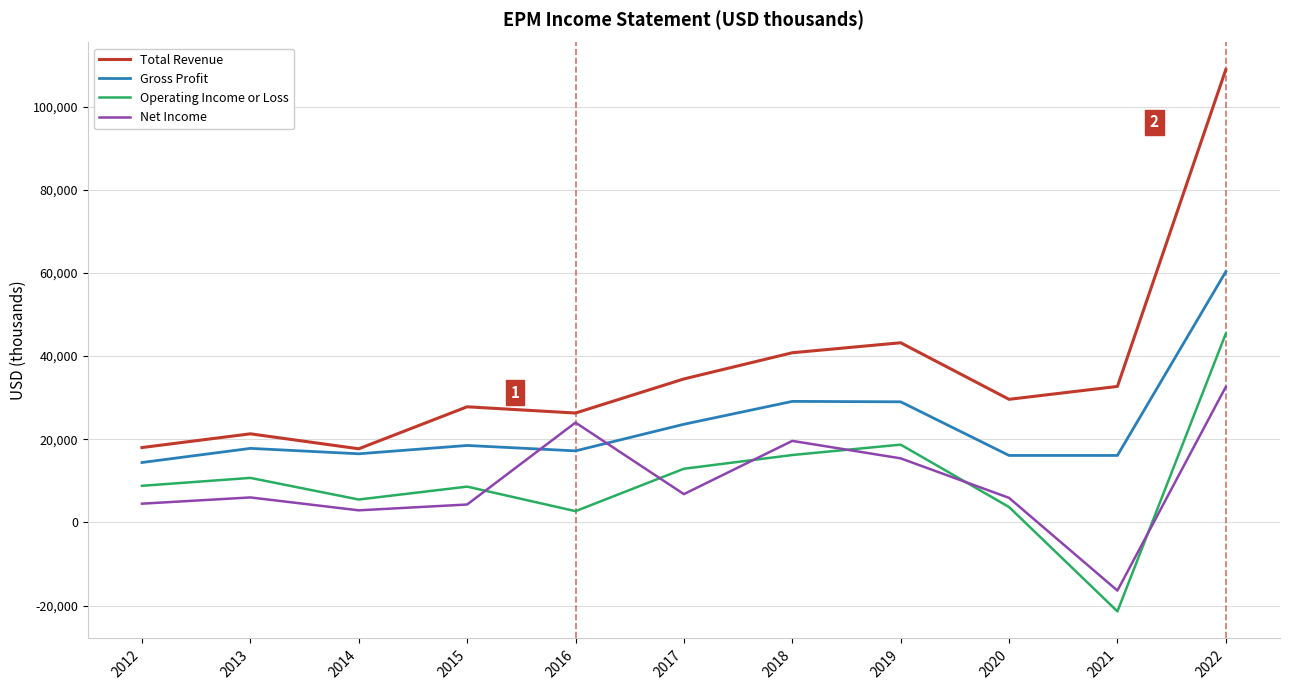

The value of Gross Profit at 2015 is 18500. True or false?

True